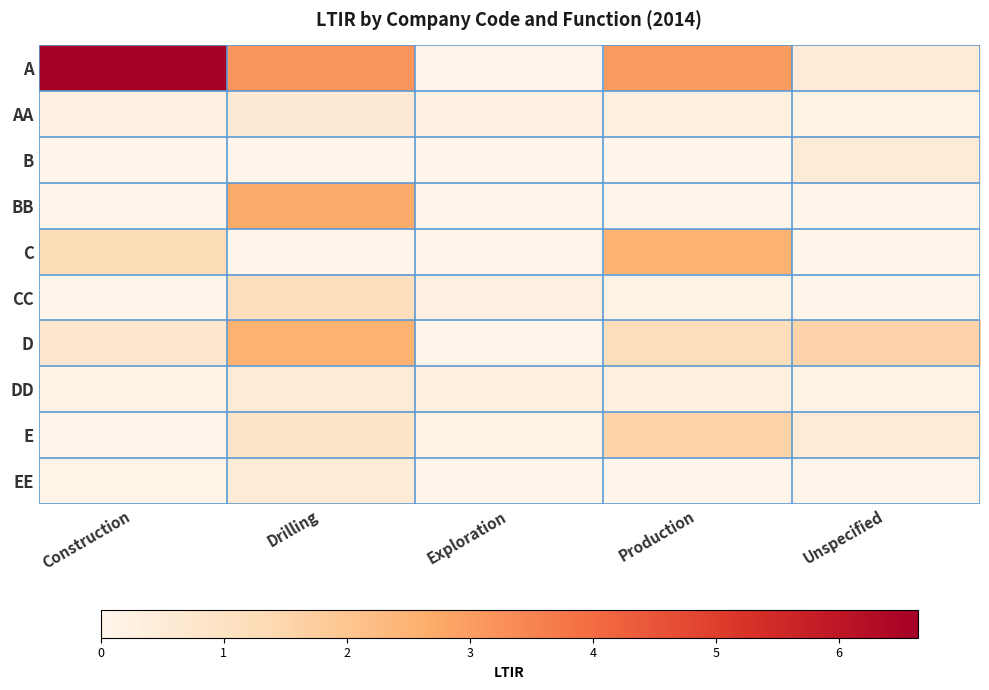

Rank the series at Unspecified from lowest to highest value.

BB, C, CC, EE, DD, AA, A, E, B, D